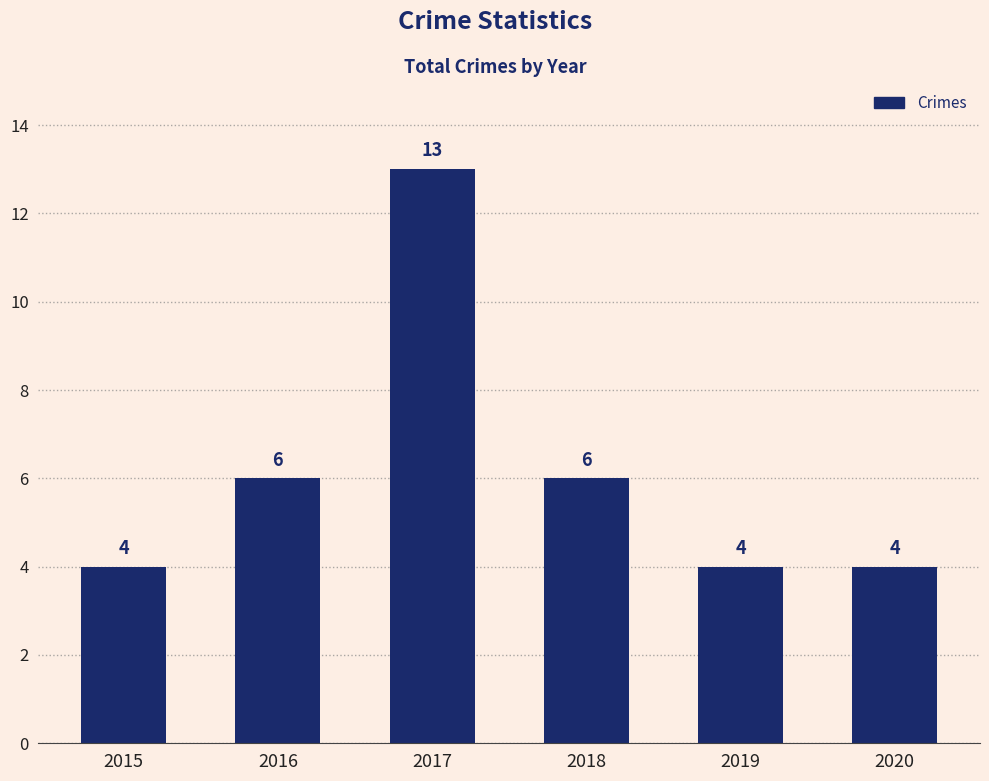

What is the minimum value shown in the chart?

4